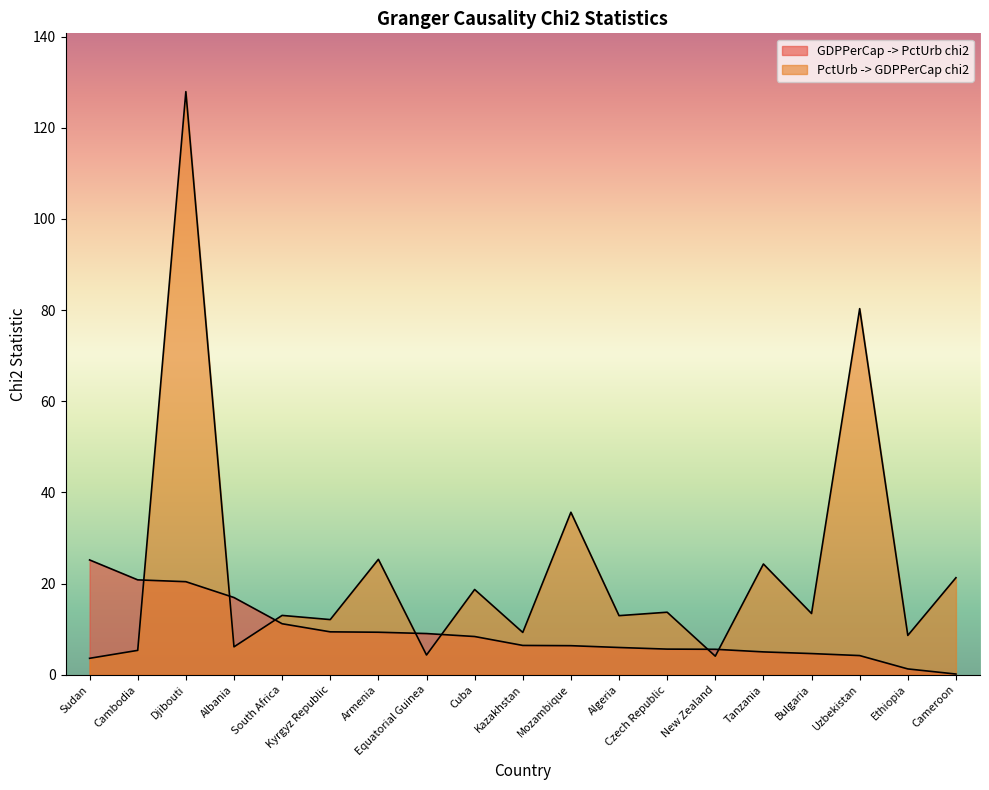

Which series has the widest spread of values?

PctUrb -> GDPPerCap chi2